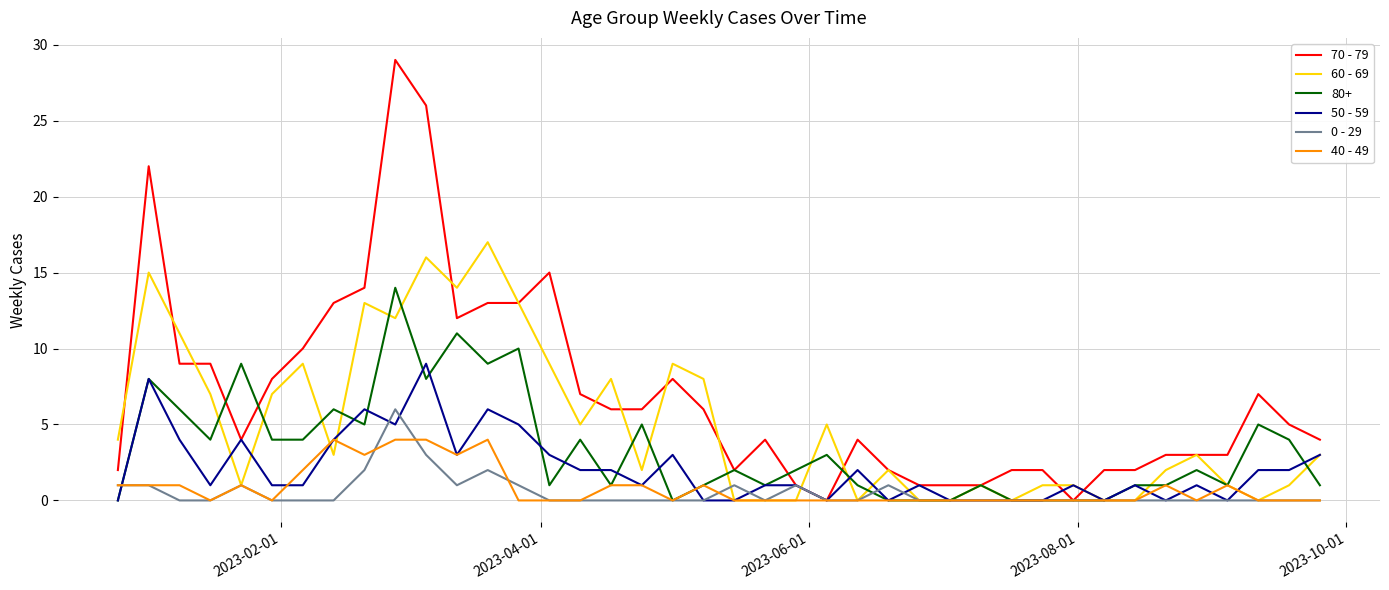

Rank the series by their maximum value, from lowest to highest.

40 - 49, 0 - 29, 50 - 59, 80+, 60 - 69, 70 - 79